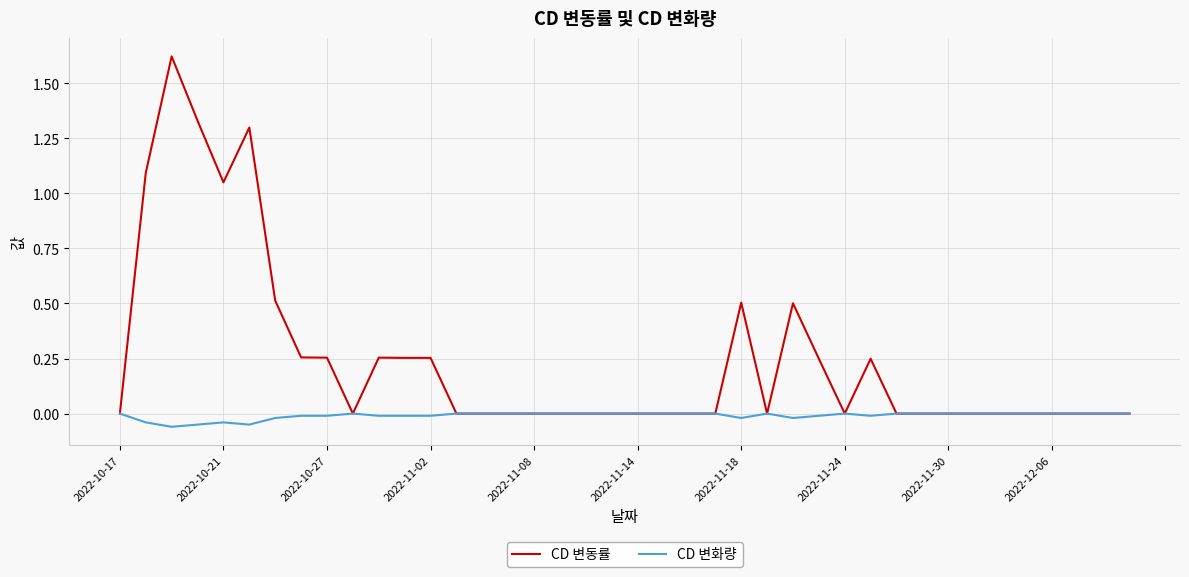

Which series has the widest spread of values?

CD 변동률